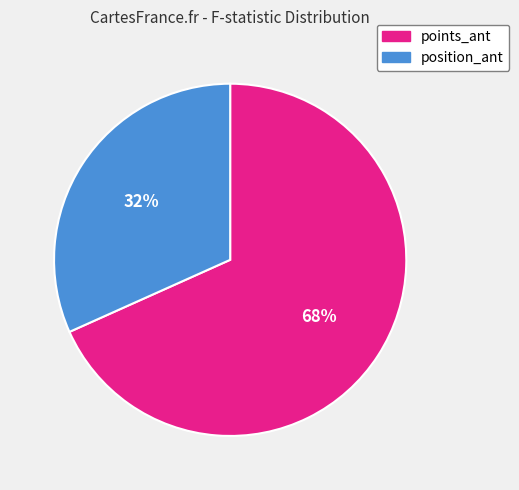

To the nearest percent, what percentage of the pie is points_ant?

68%